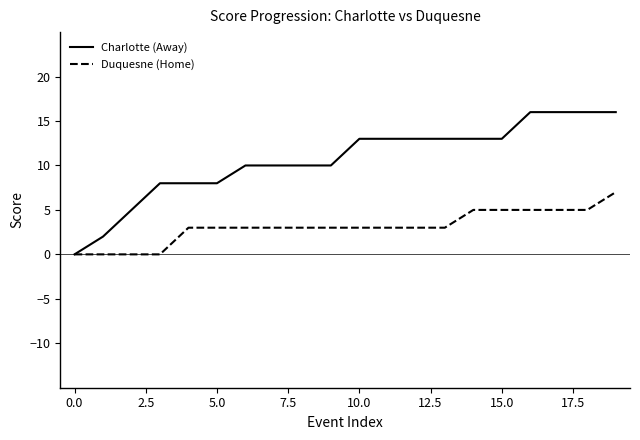

Which series has the largest range (max minus min)?

Charlotte (Away)